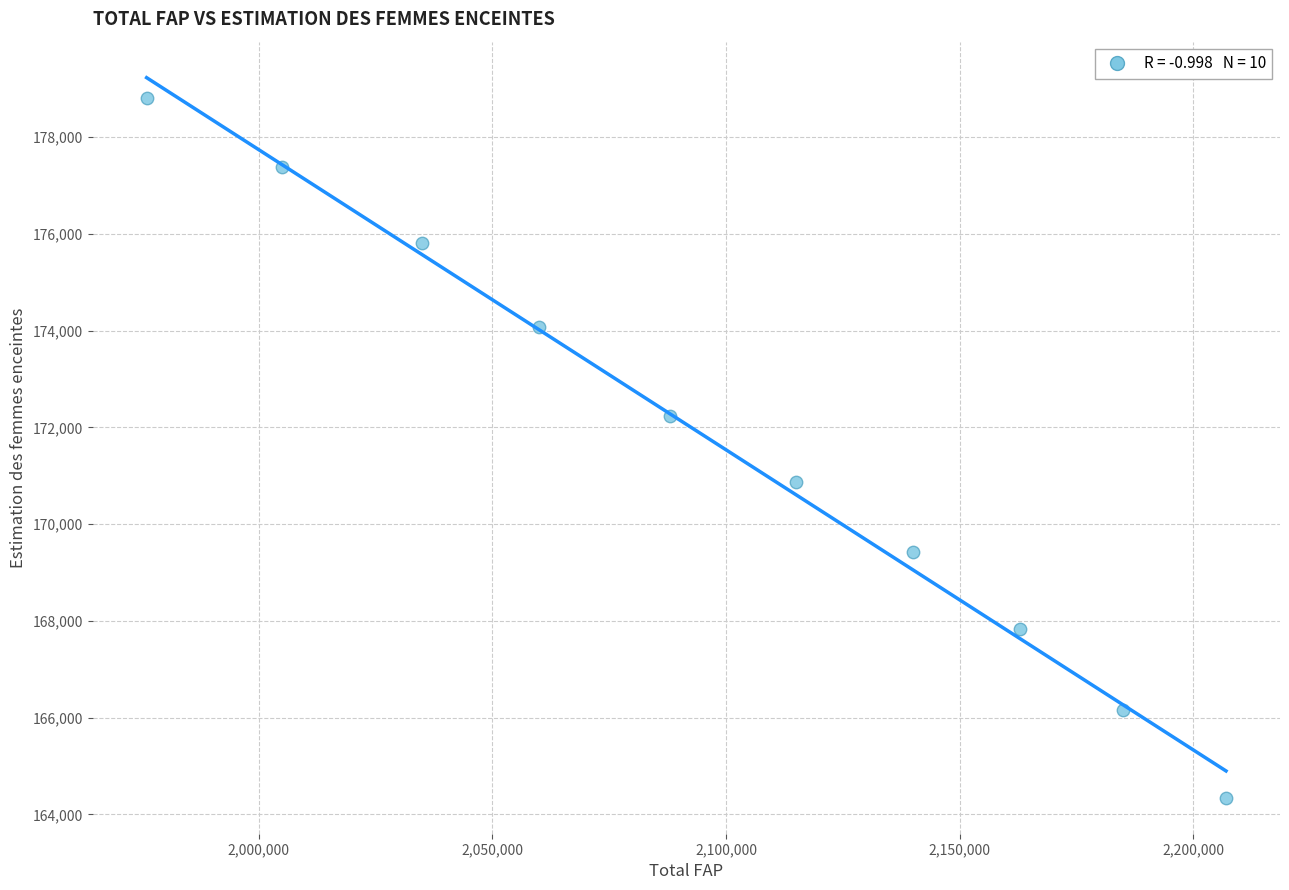

What is the average X value?

2097400.0